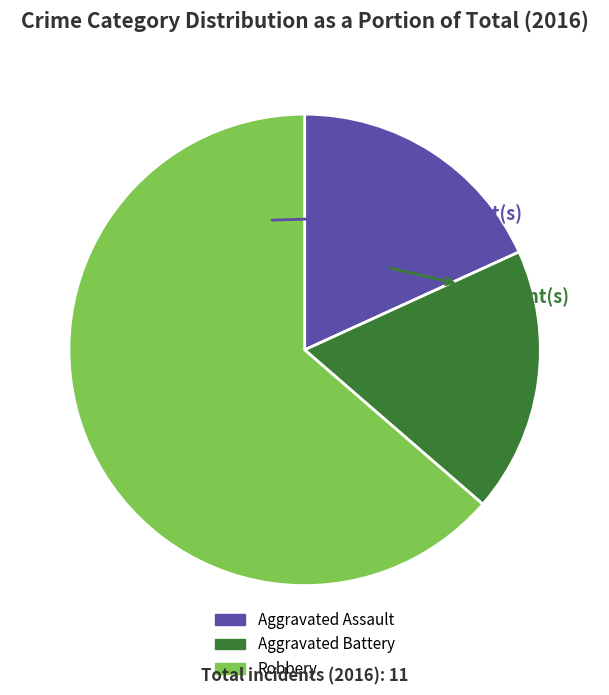

Do Robbery and Aggravated Assault together represent more than half of the pie?

Yes